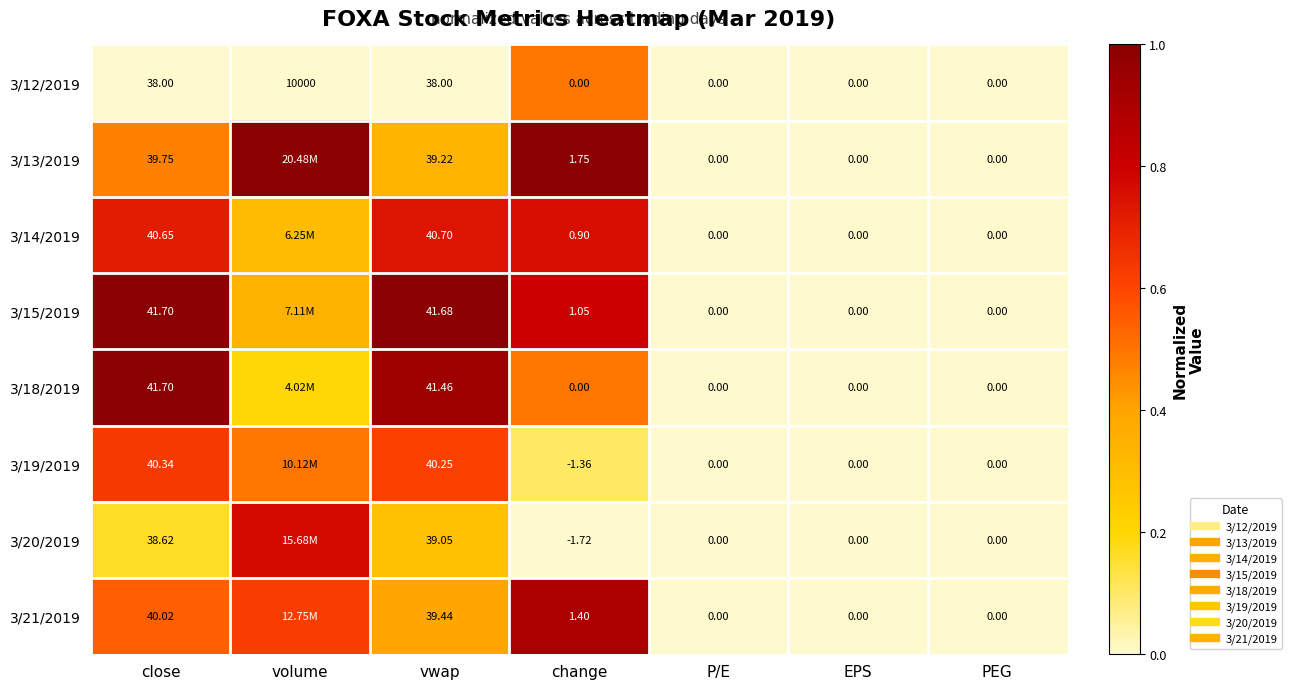

At change, list the series in order from largest to smallest.

3/13/2019, 3/21/2019, 3/15/2019, 3/14/2019, 3/12/2019, 3/18/2019, 3/19/2019, 3/20/2019